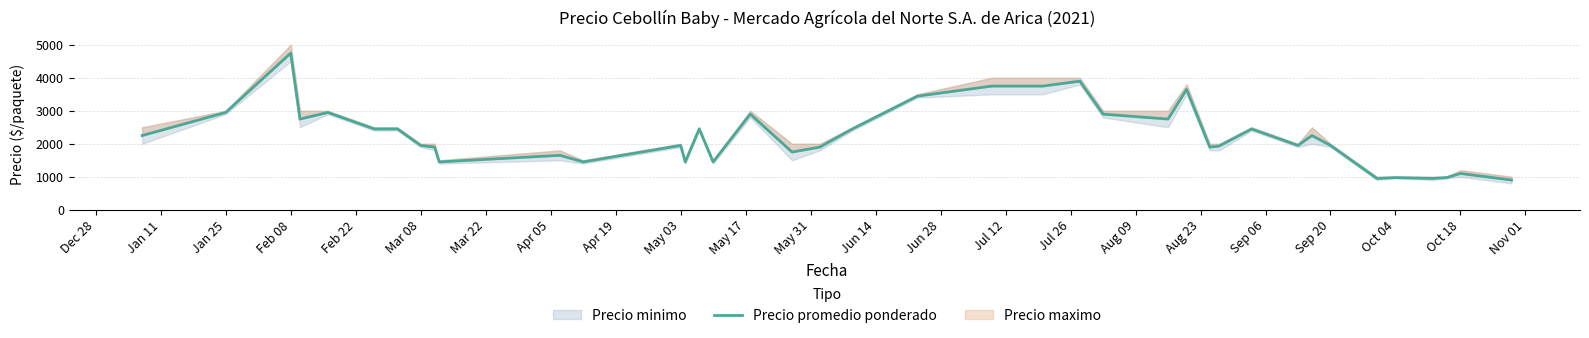

Approximately how many times larger is the value at Dec 28 compared to Jul 26?

1.6